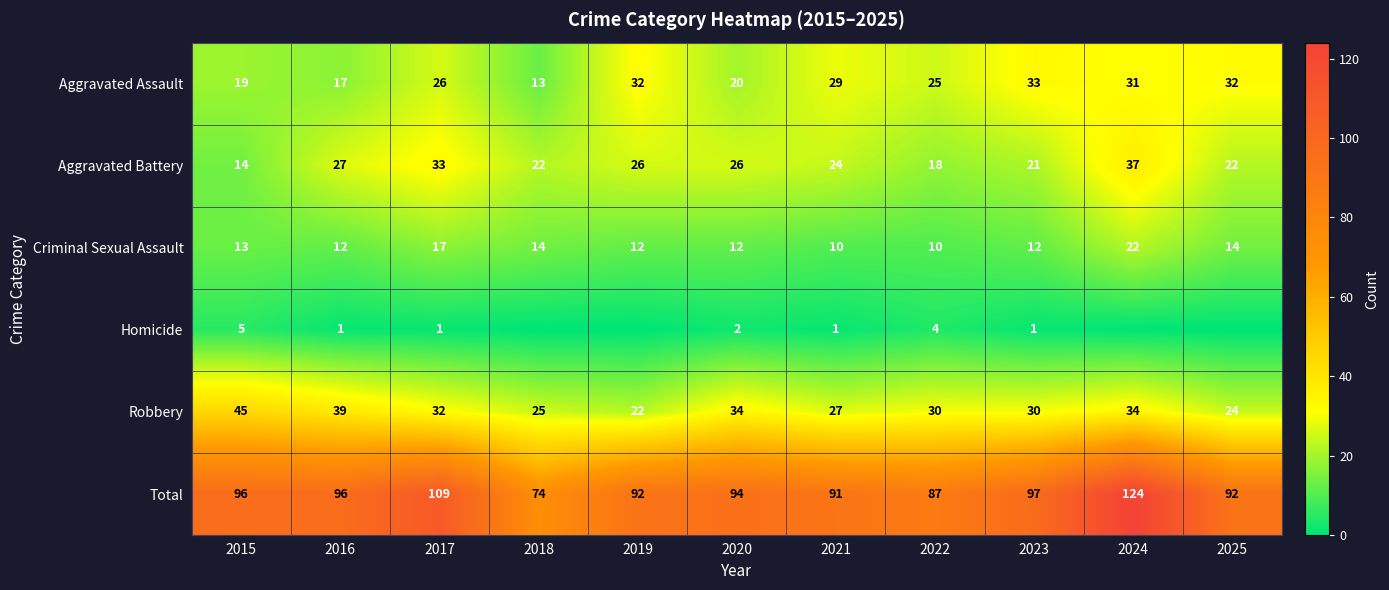

The value of Aggravated Battery at 2019 is 46. True or false?

False